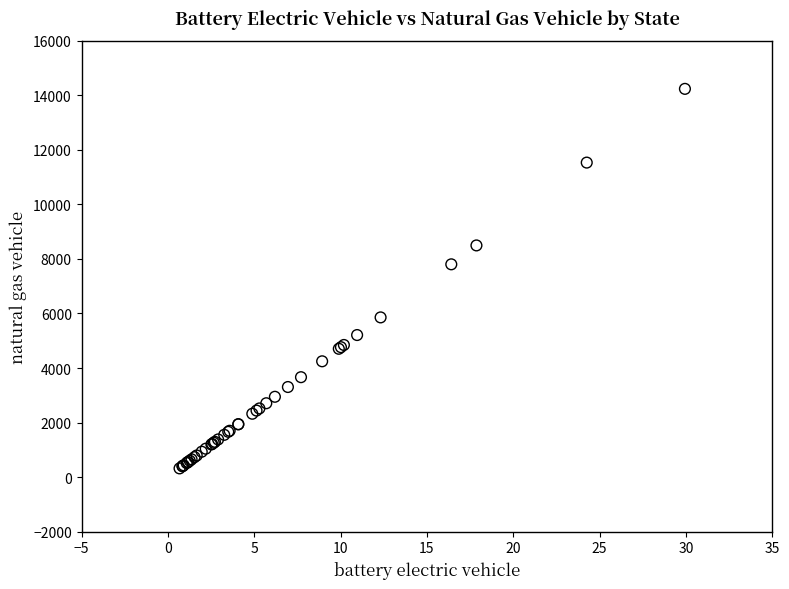

What Y value in the scatter plot is closest to 7277?

7801.7